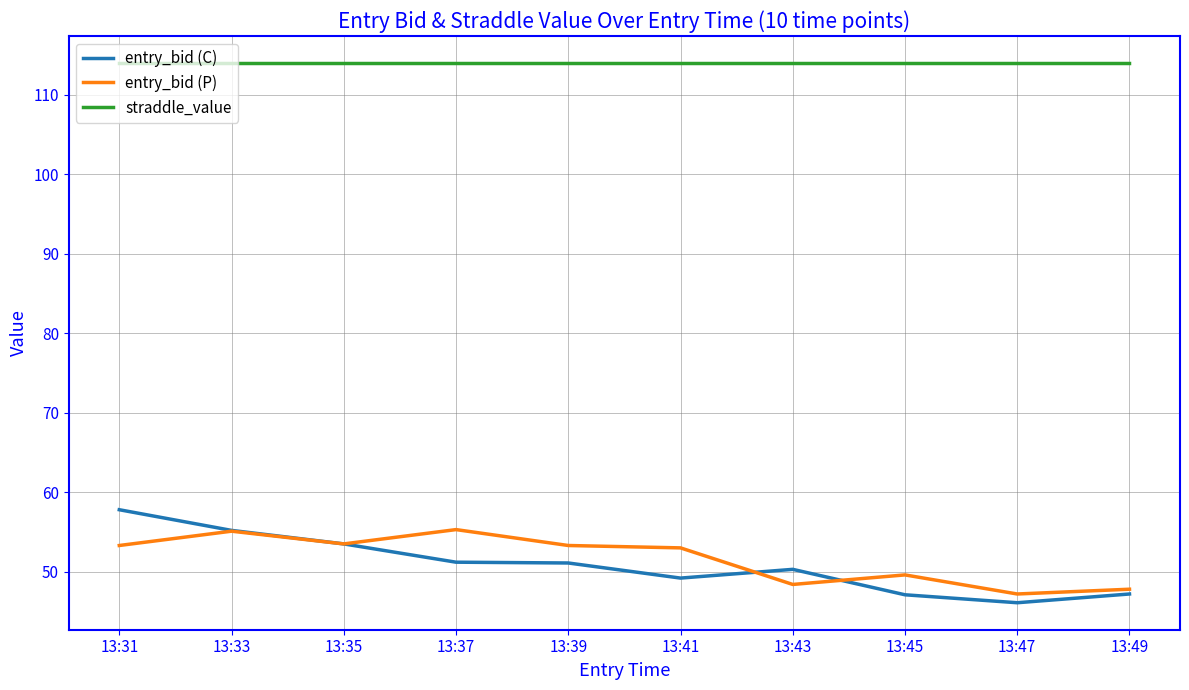

What value does the entry_bid (C) series have at 13:39?

51.1